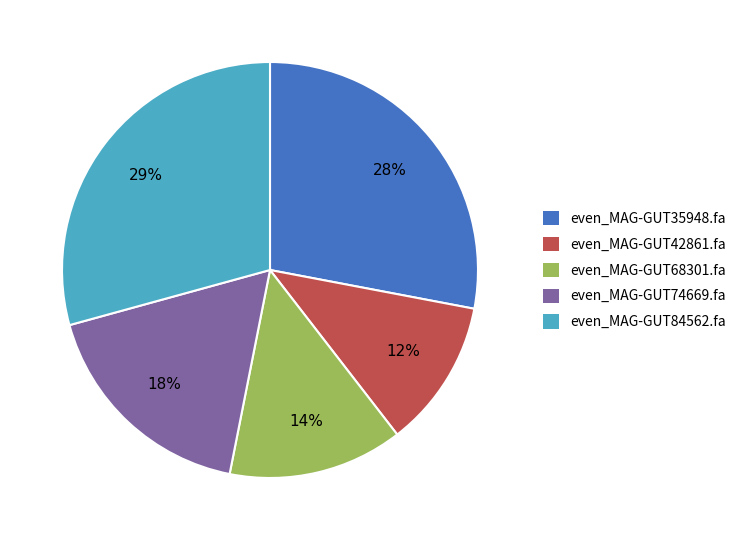

What is the smallest slice in the pie chart?

even_MAG-GUT42861.fa